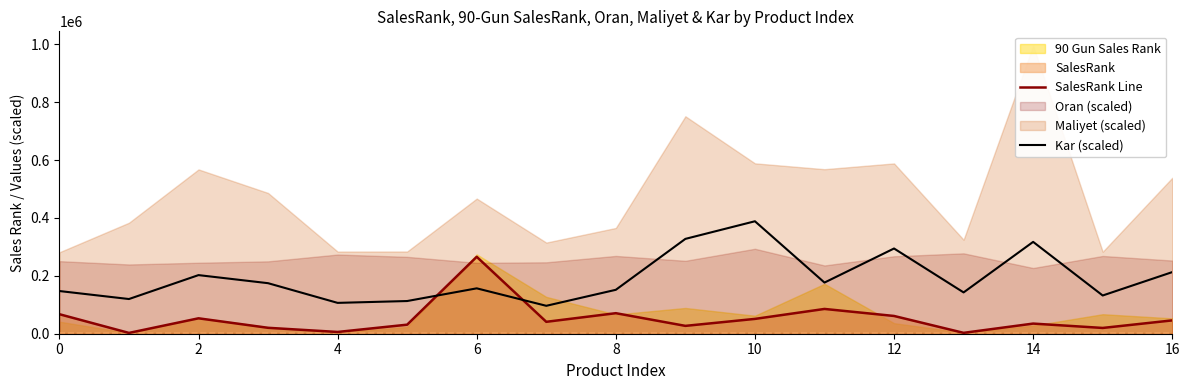

What is the sum of all SalesRank Line values?

888399.0